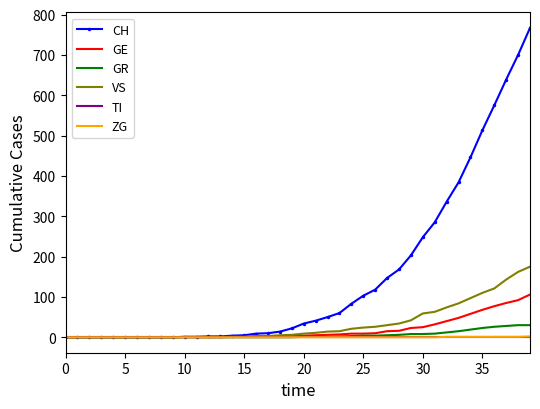

Which series has the largest total across all categories?

CH